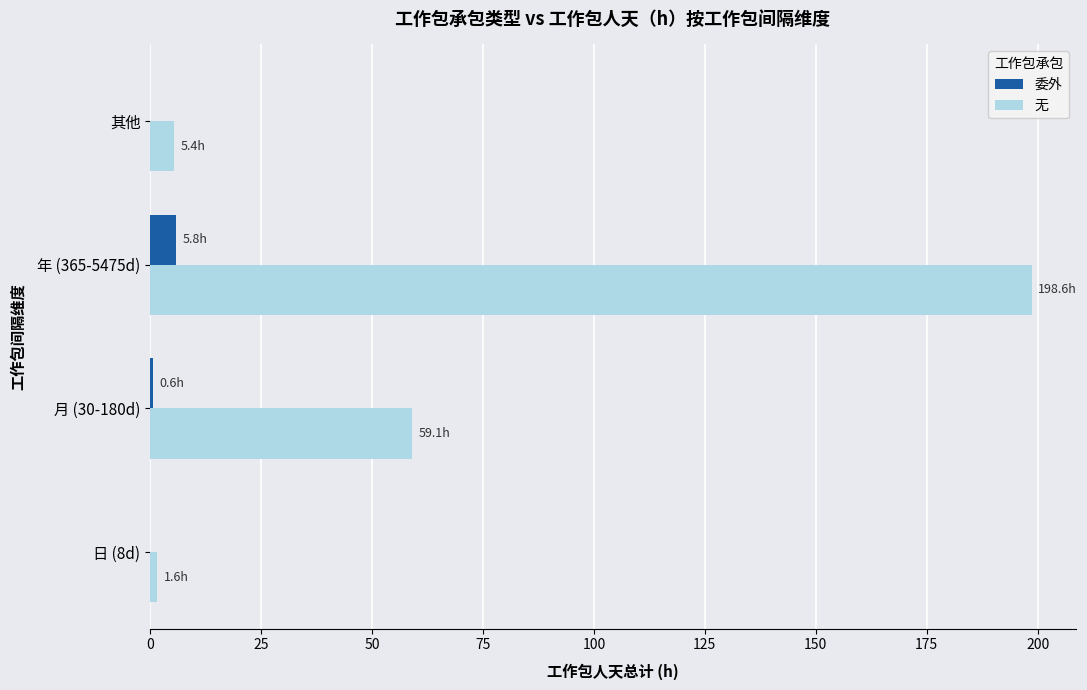

What is the maximum value for 委外?

5.8